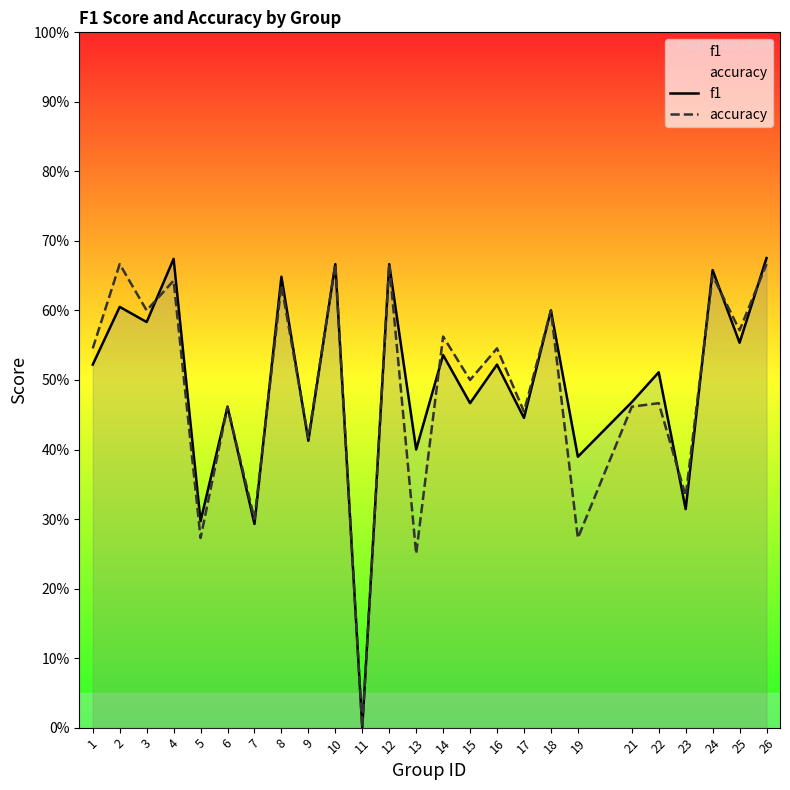

Where is the first local minimum for f1?

3